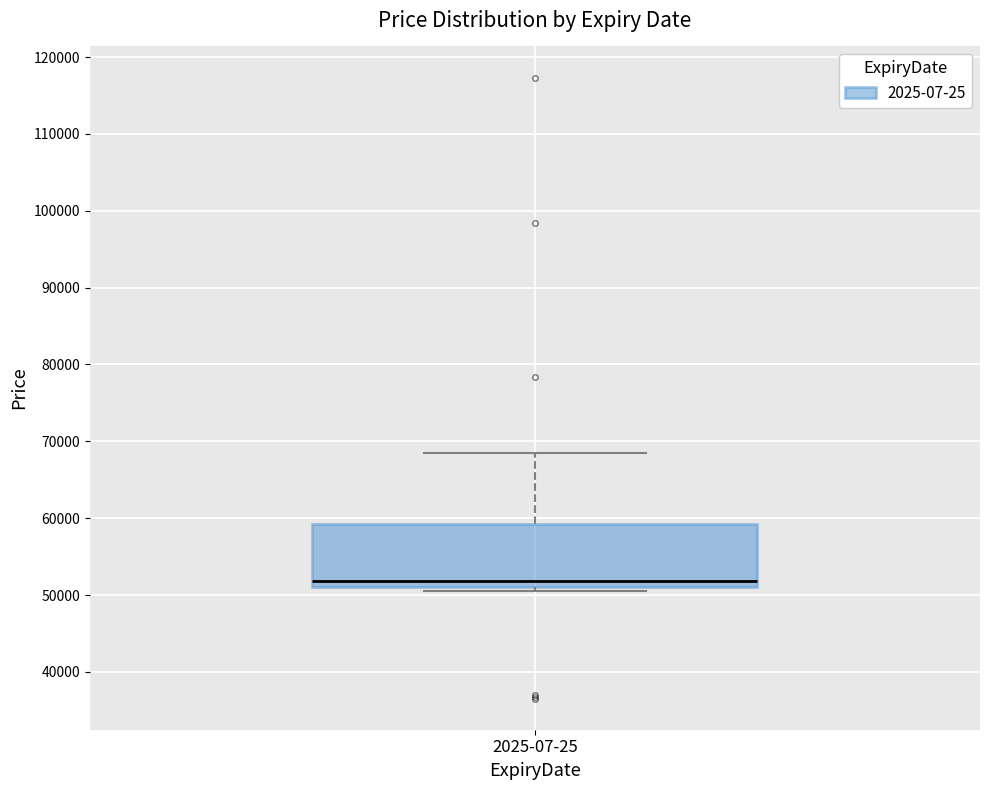

Where is the upper edge of the box for 2025-07-25 on the y-axis? The values are not printed on the chart, so give them approximately, as read against the axis.

59000